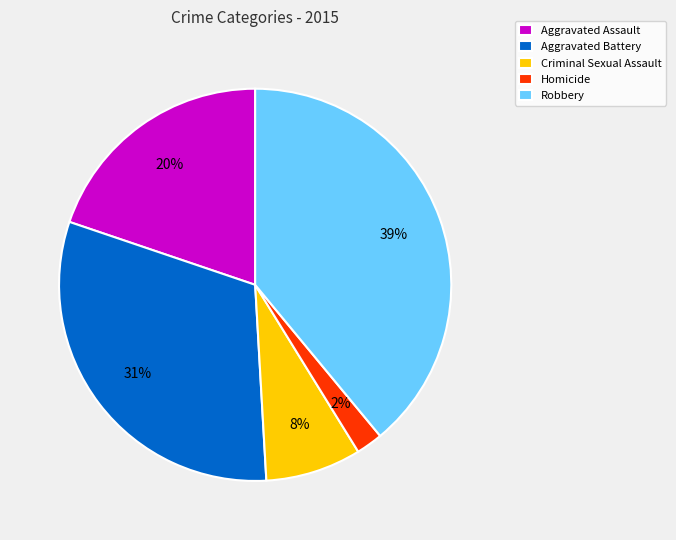

What percentage is the Criminal Sexual Assault slice, to the nearest percent?

8%